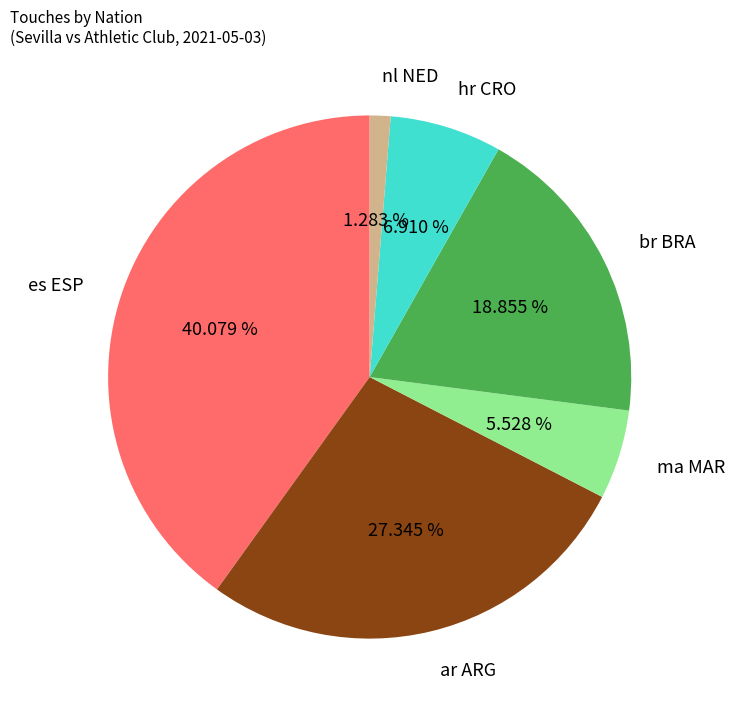

How many segments does this pie chart have?

6